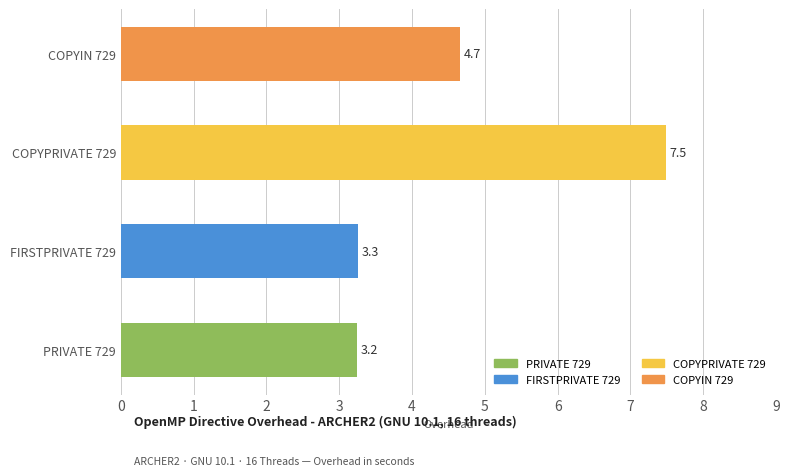

What is the average value?

4.7